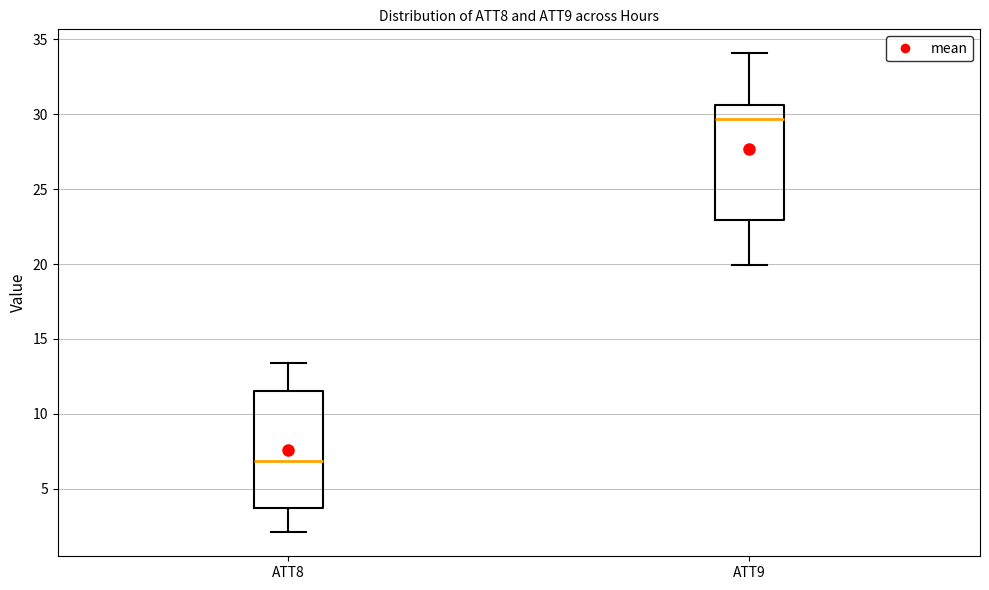

Which box has the lowest median line?

ATT8